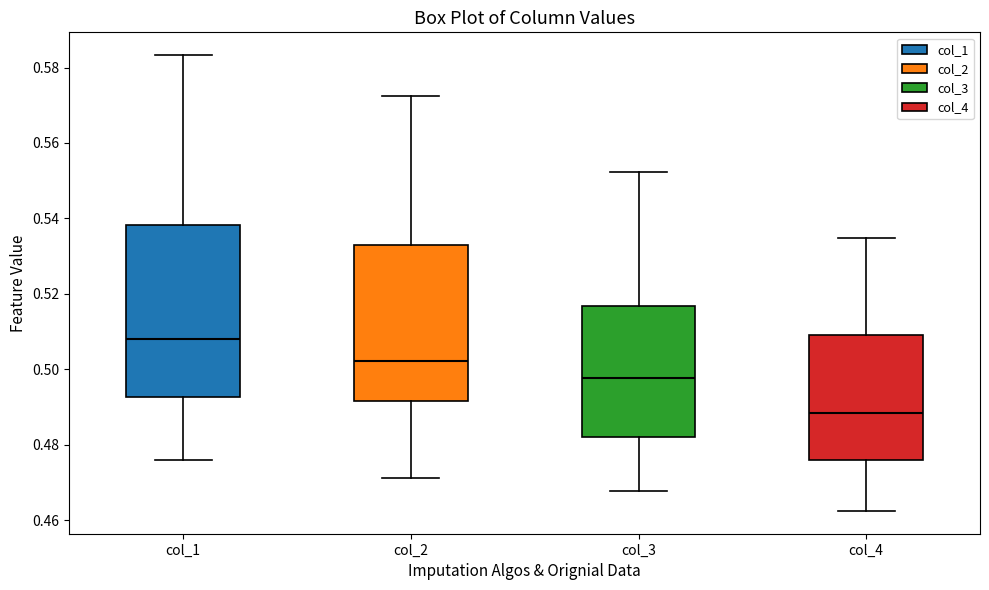

Reading left to right, transcribe this box plot: for each box, give where its median line is, the range the box spans, and where its two whiskers end, as read against the y-axis. The values are not printed on the chart, so give them approximately, as read against the axis.

col_1: median 0.508, box 0.492 to 0.538, whiskers 0.476 to 0.584
col_2: median 0.502, box 0.492 to 0.532, whiskers 0.472 to 0.572
col_3: median 0.498, box 0.482 to 0.516, whiskers 0.468 to 0.552
col_4: median 0.488, box 0.476 to 0.510, whiskers 0.462 to 0.534